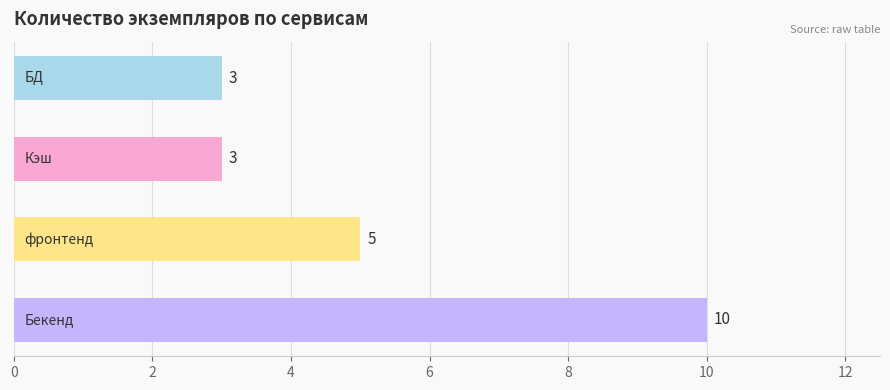

What is the value of the 3rd bar from the top?

5